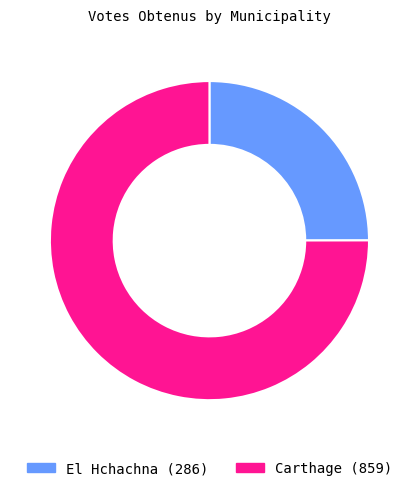

The El Hchachna slice represents 25% of the pie. True or false?

True